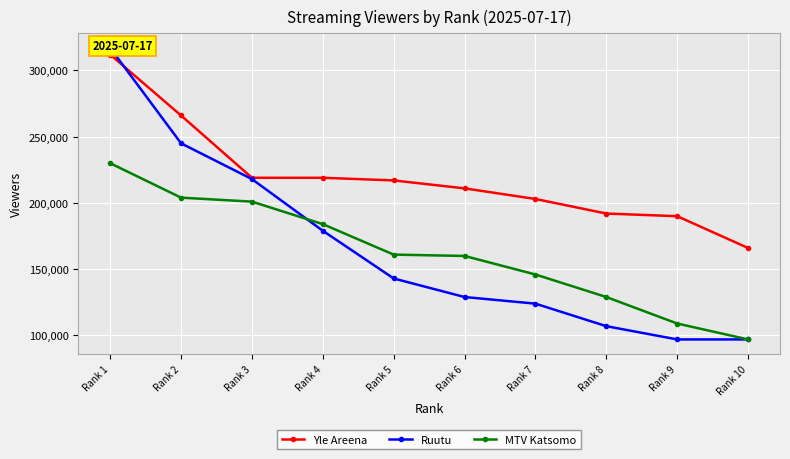

True or false: MTV Katsomo and Yle Areena cross at least once.

False